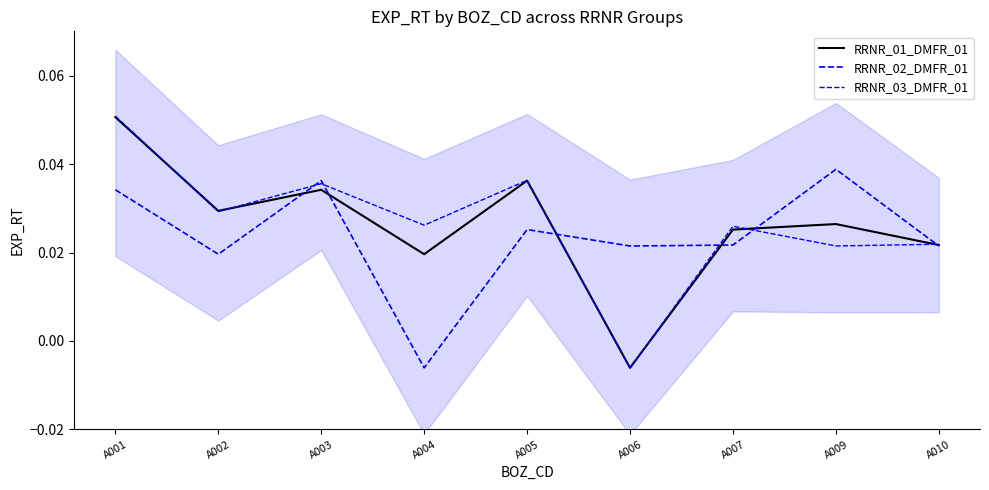

Count the RRNR_03_DMFR_01 values in the range 0 to 1.

8